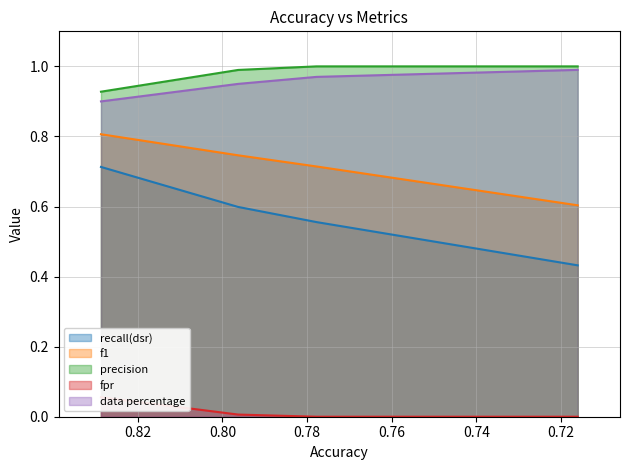

True or false: precision and recall(dsr) cross at least once.

False